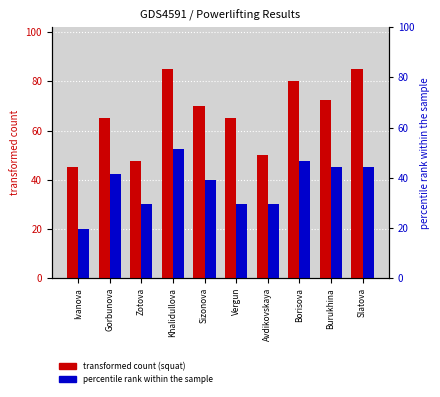

At which category does the chart reach its peak across all series?

Khalidullova